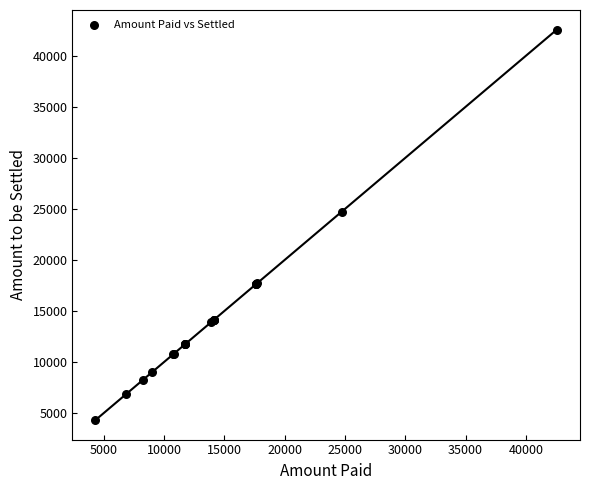

What Y value in the scatter plot is closest to 23443?

24714